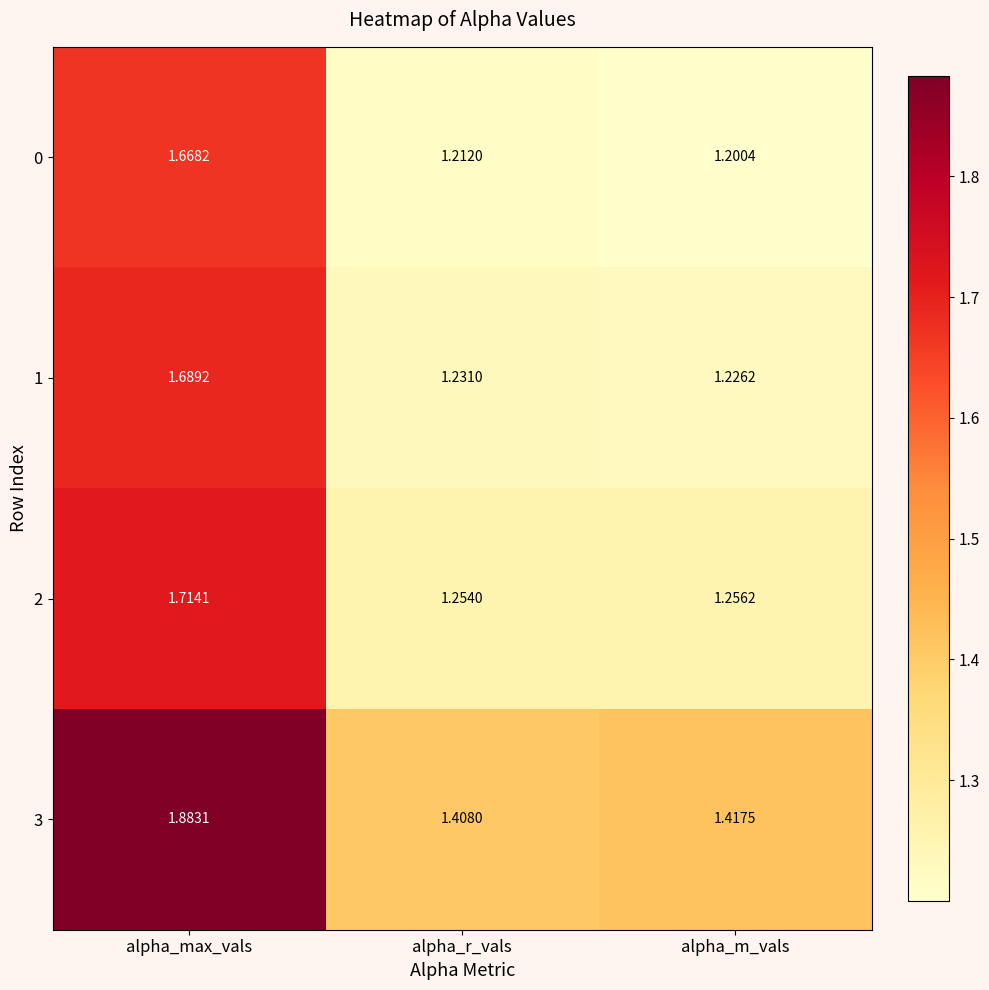

At which category is the sum across all series the highest?

alpha_max_vals